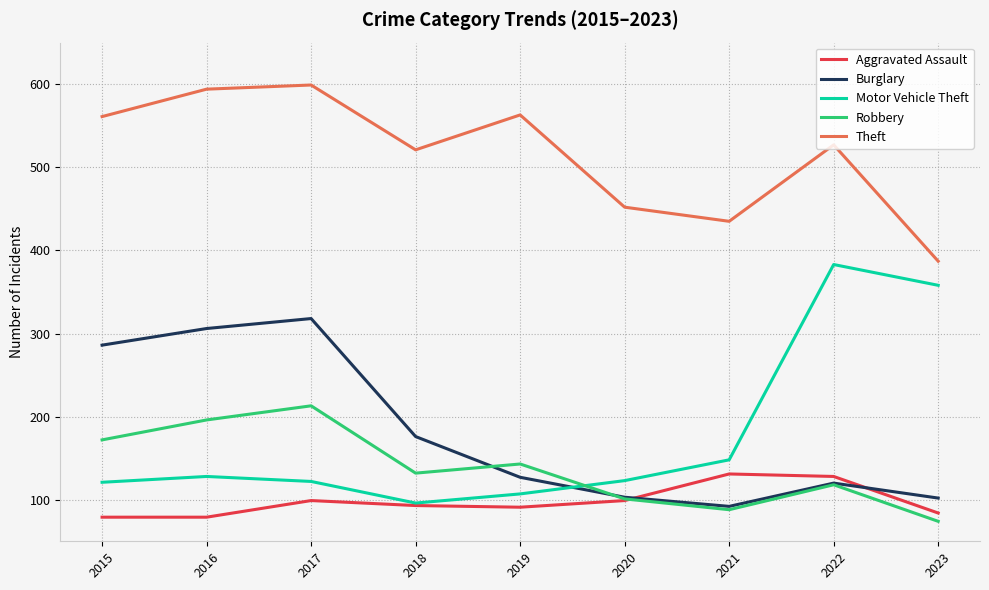

At which category is the sum across all series the highest?

2017